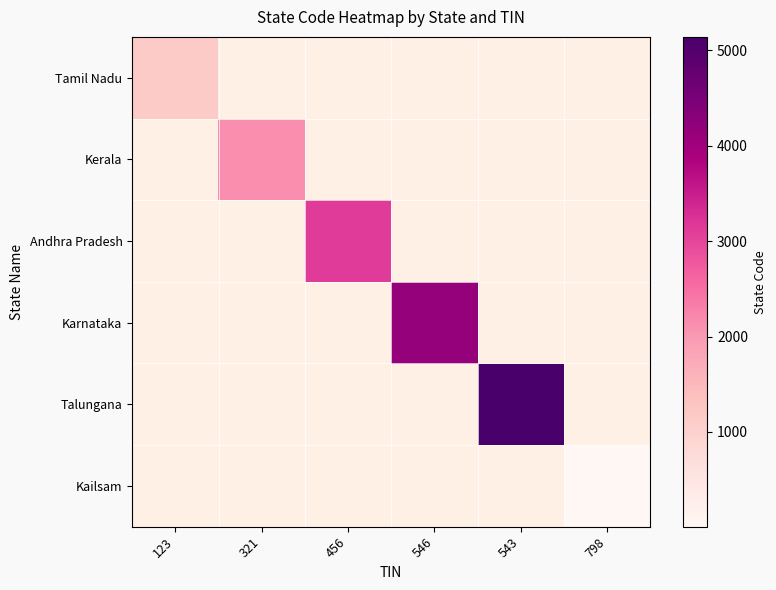

Is the value of Kerala at 543 greater than the value of Karnataka at 798?

No